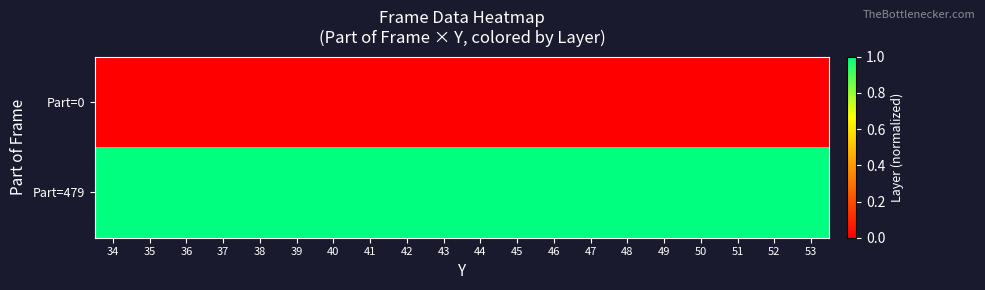

Which series has the widest spread of values?

Part=0